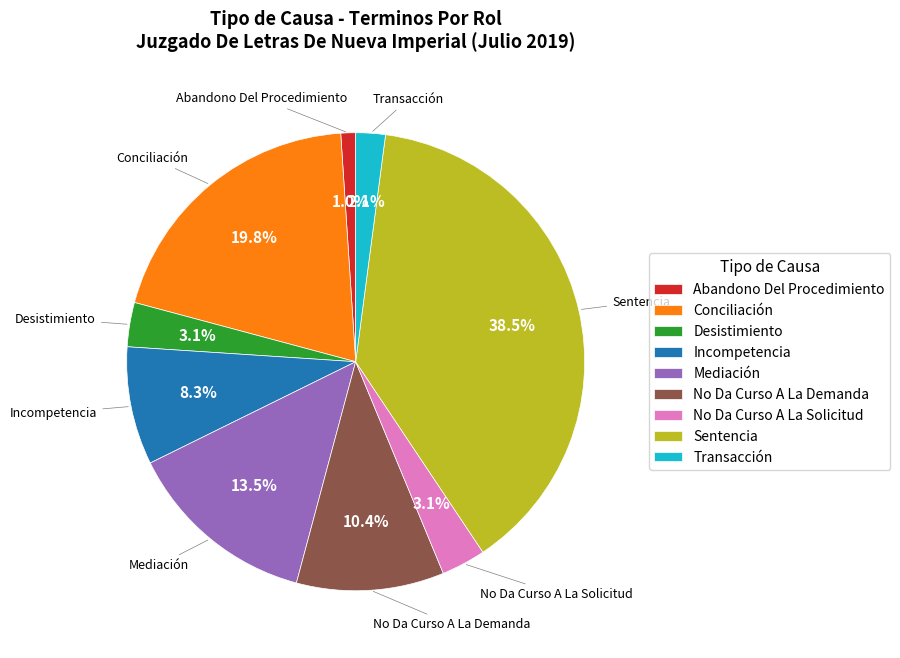

Is there a majority slice in this chart?

No